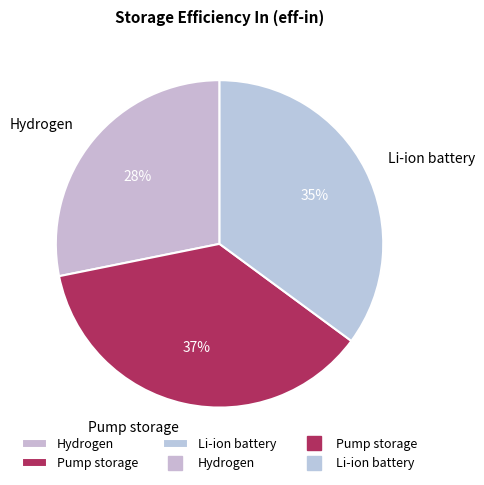

Does any single category account for the majority?

No